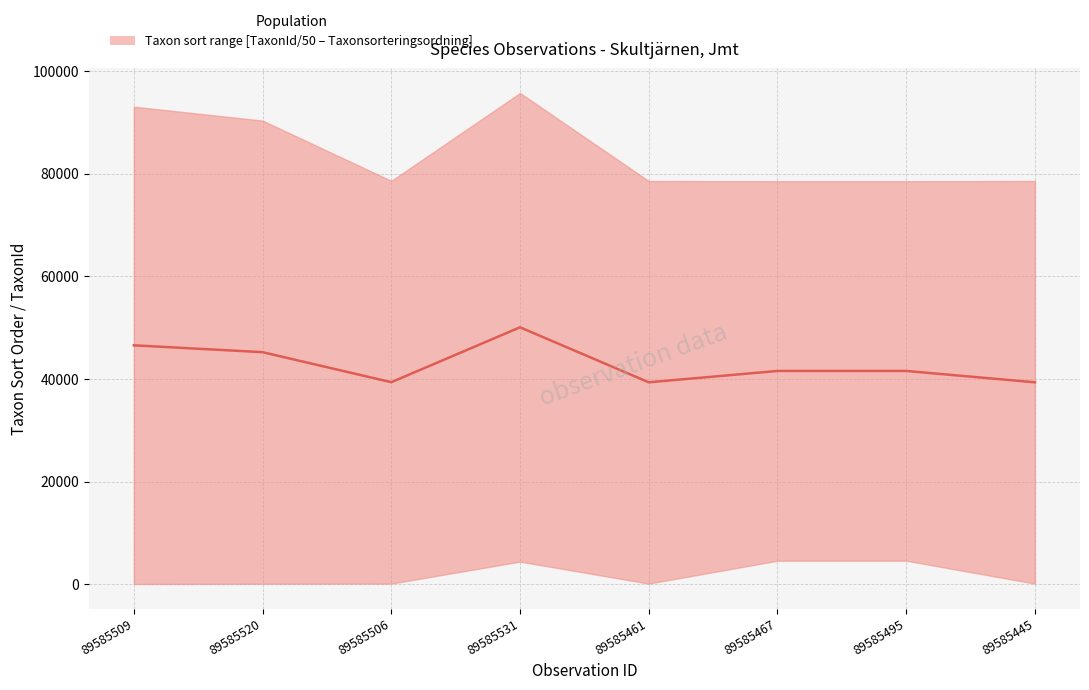

Reading left to right, what are all the values shown in this chart?

46555.1	45217.4	39366.1	50065.4	39349.1	41558.5	41558.5	39349.1